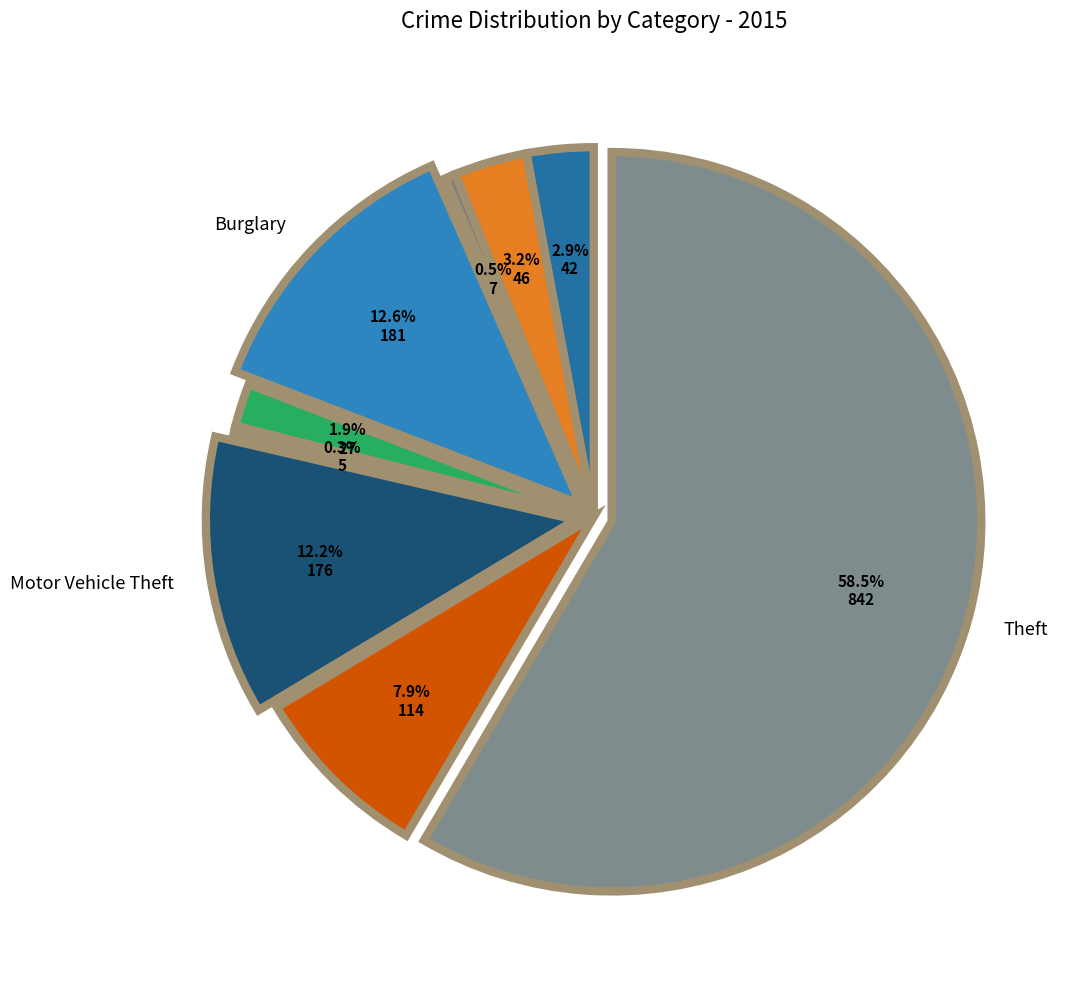

How many segments does this pie chart have?

9